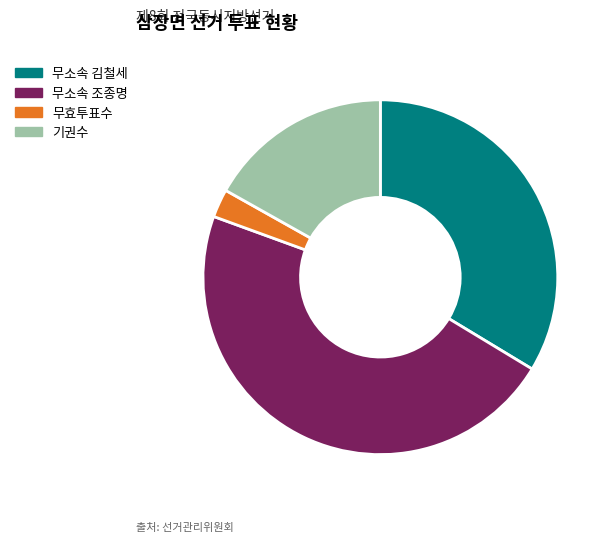

Do 기권수 and 무효투표수 together represent more than half of the pie?

No